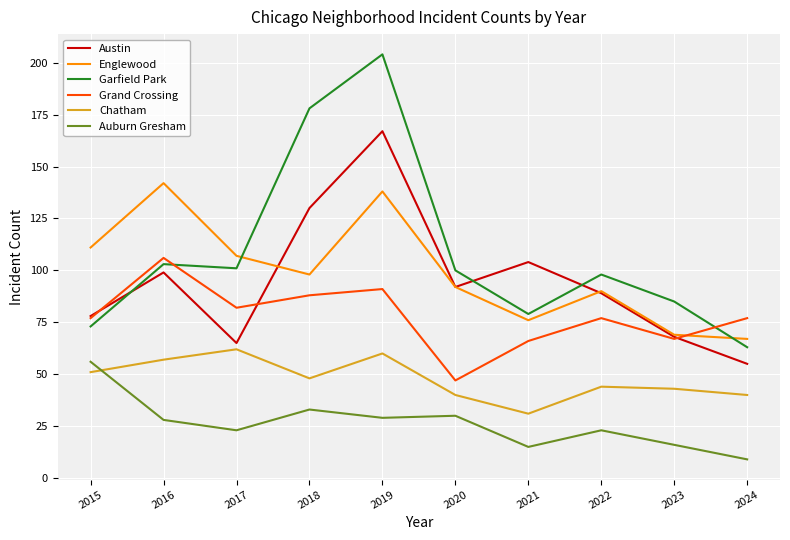

Rank the categories by Austin value from lowest to highest.

2024, 2017, 2023, 2015, 2022, 2020, 2016, 2021, 2018, 2019